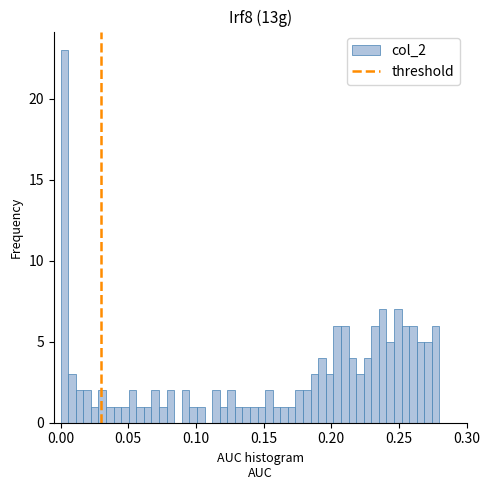

Around what value on the x-axis is the tallest bar? Give the approximate position of its centre, as read against the axis.

0.005